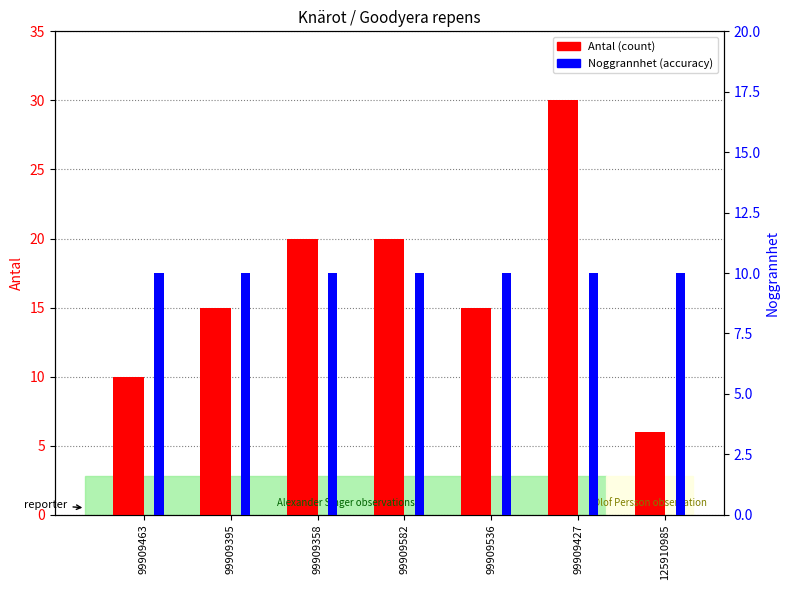

What is the lowest value of the Antal (count) series?

6